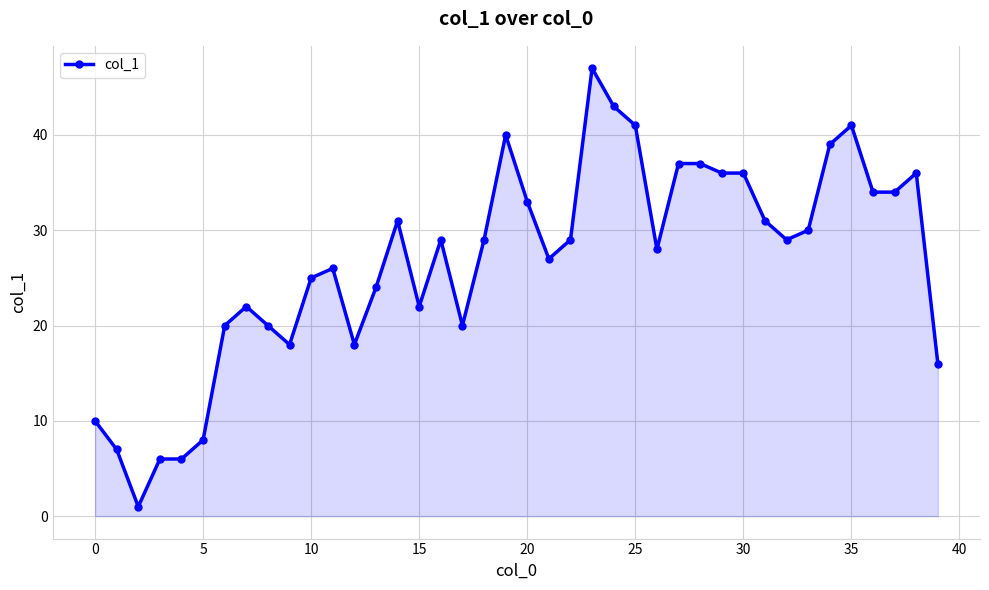

True or false: the data has more than 1 interior local peaks.

True